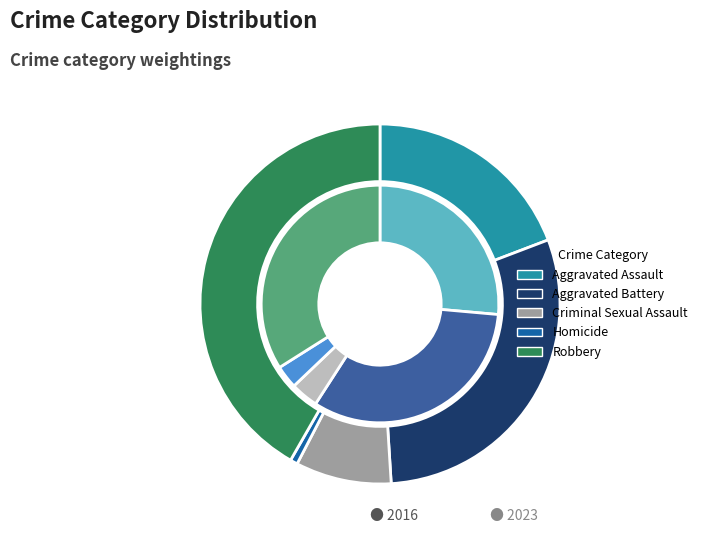

Between values_2016 and values_2023, which series saw the biggest shift?

values_2016